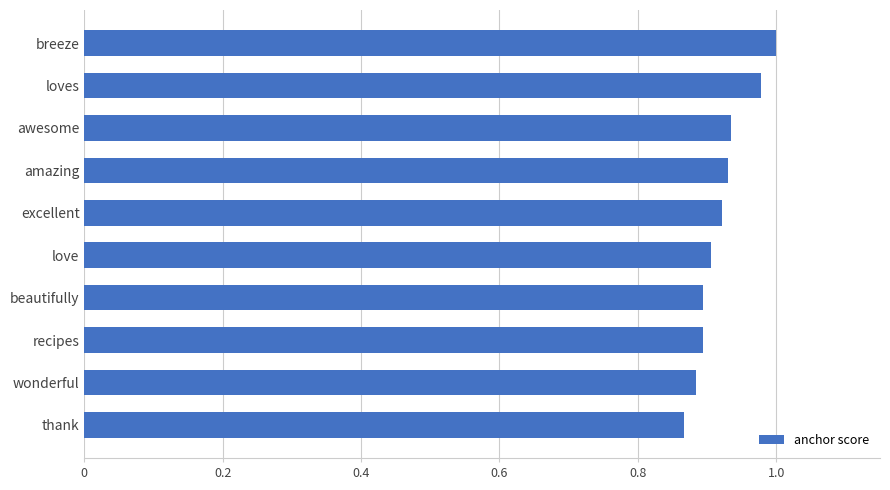

Between awesome and wonderful, which is larger?

awesome